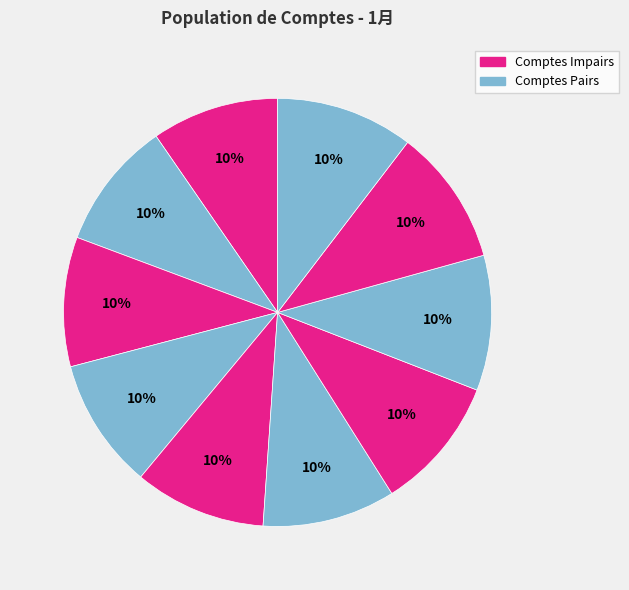

How many slices are in this pie chart?

10